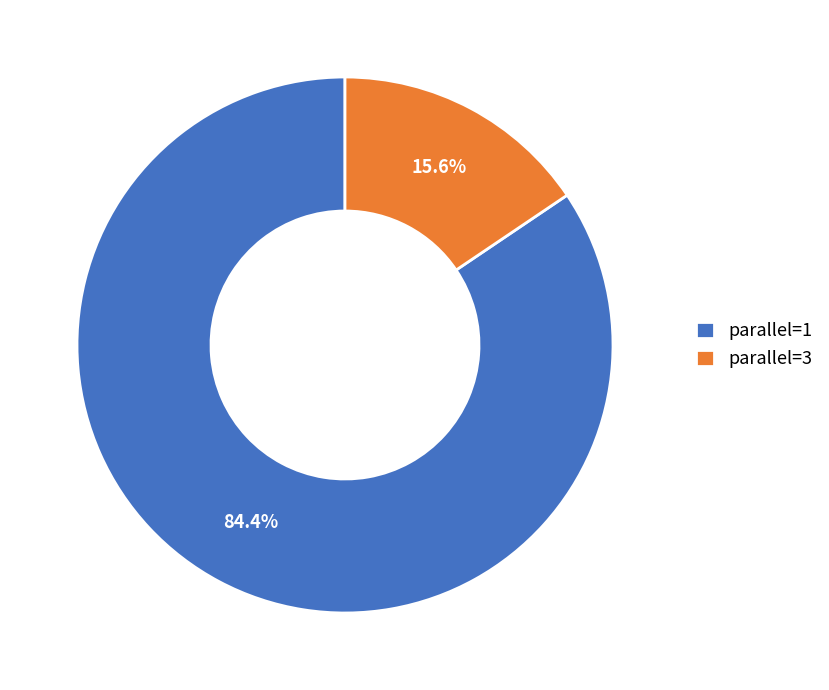

Rank the categories by value from lowest to highest.

parallel=3, parallel=1